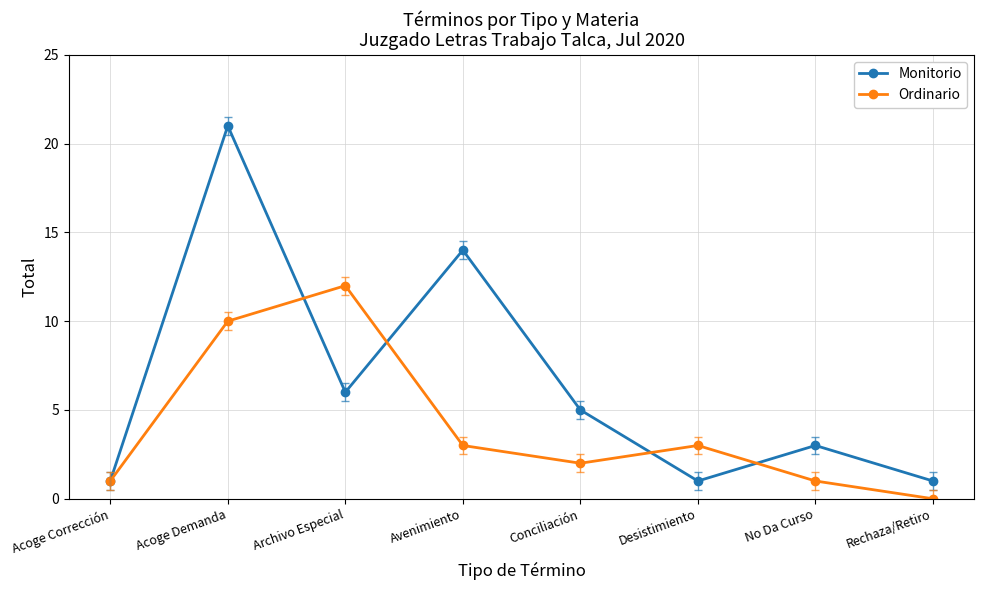

What is the lowest value of the Monitorio series?

1